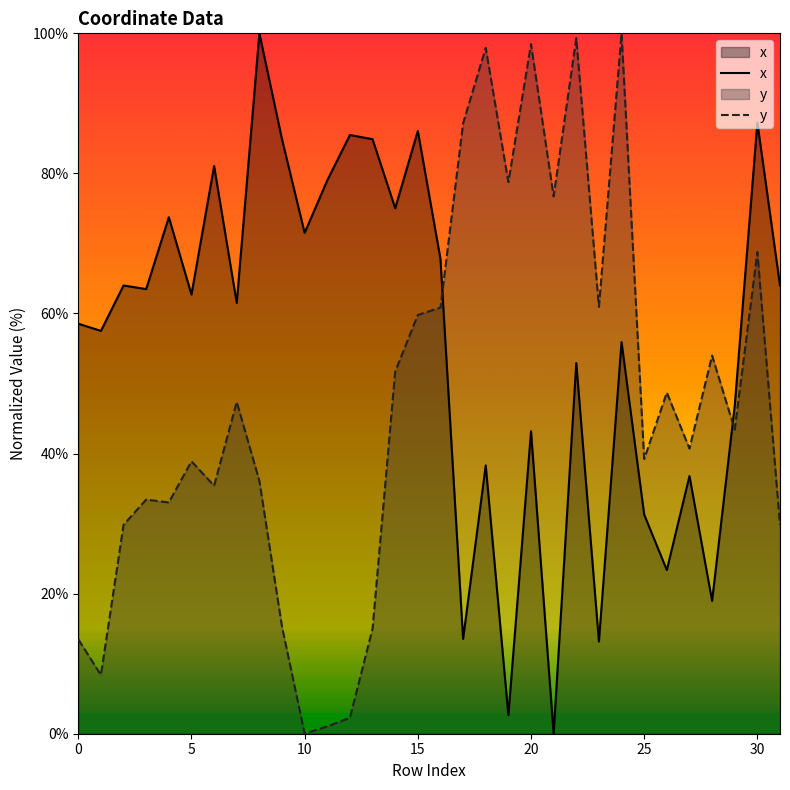

The value of y at 15 is 90.7. True or false?

False